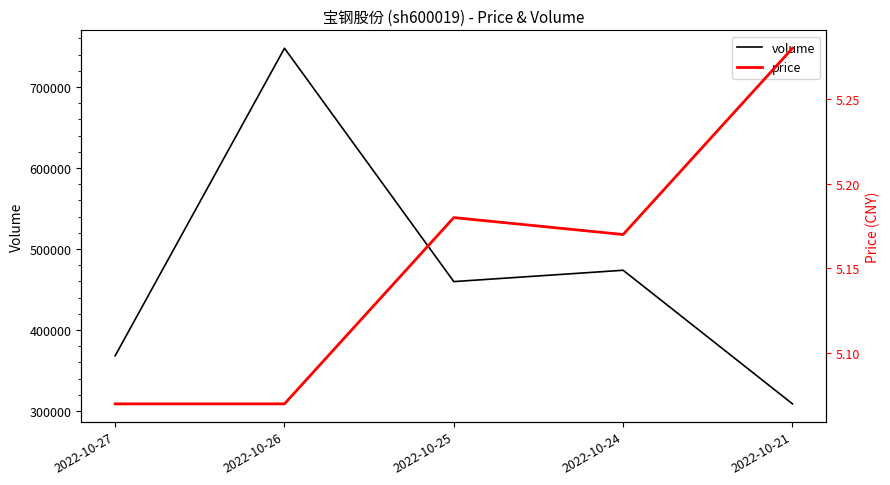

Where is the first local maximum for price?

2022-10-25